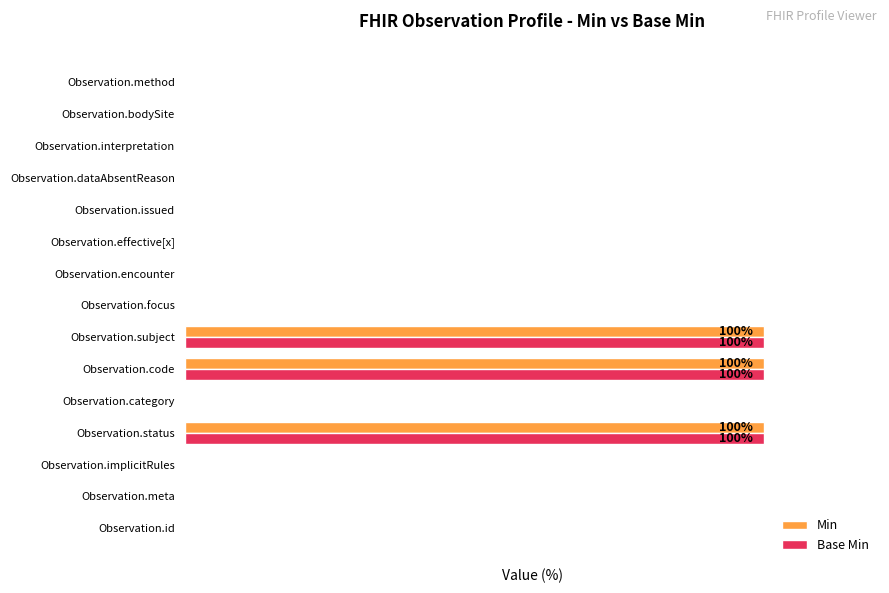

What are all the series names shown in the legend?

Min, Base Min